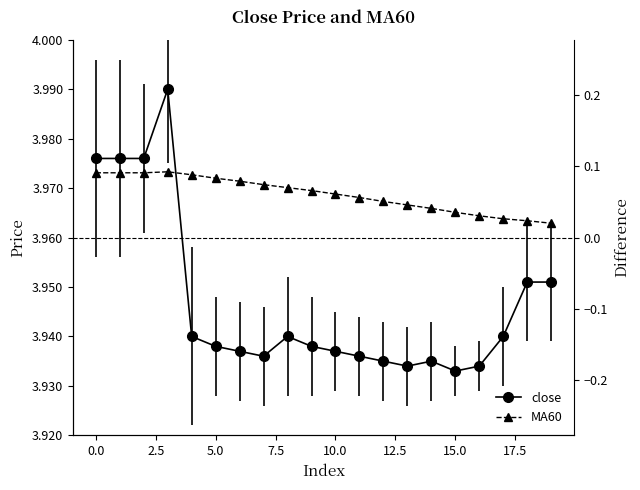

What is the sum of the MA60 values at 7.5 and 14?

7.9